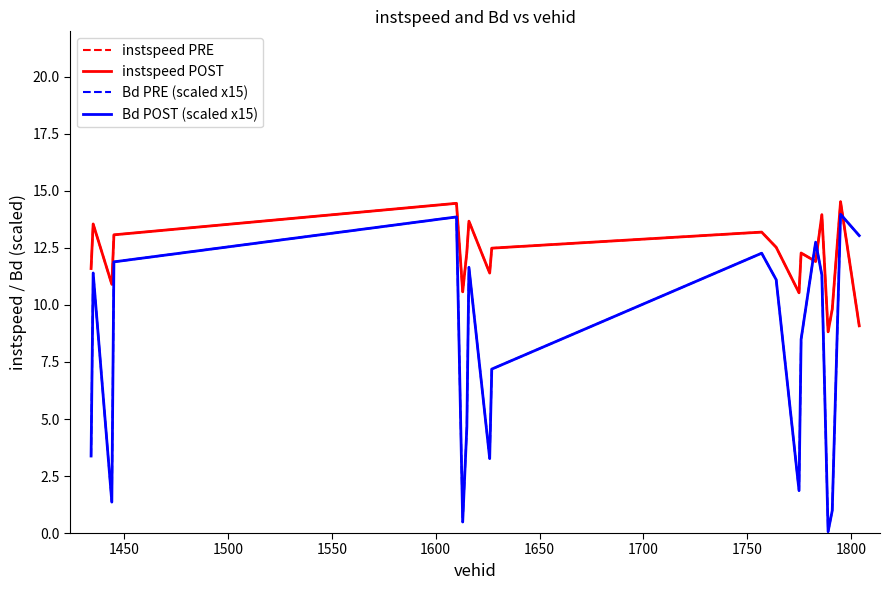

Does the chart have visible grid lines?

No